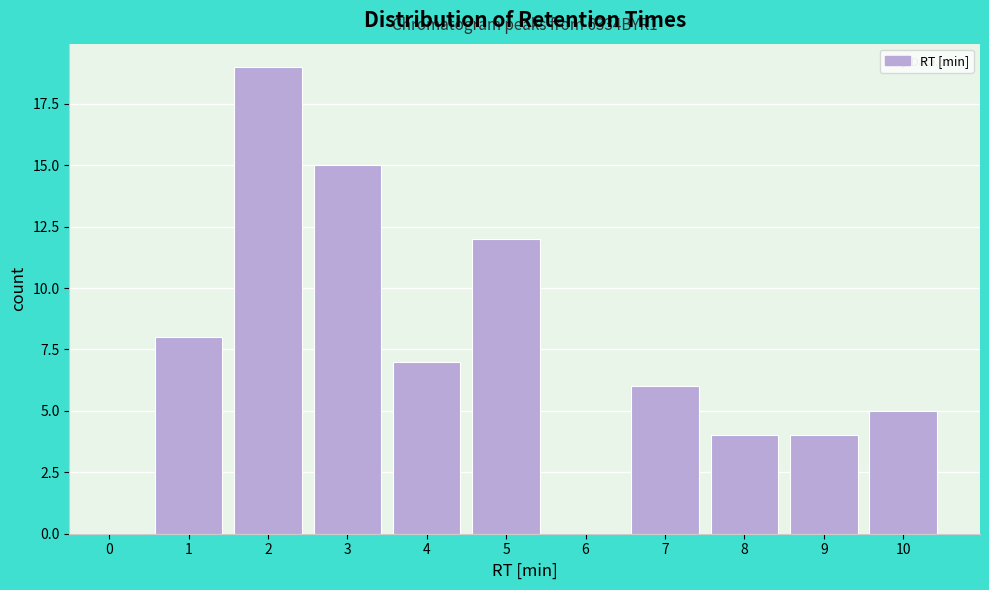

Reading left to right, extract all data points from this chart.

0=0	1=8	2=19	3=15	4=7	5=12	6=0	7=6	8=4	9=4	10=5